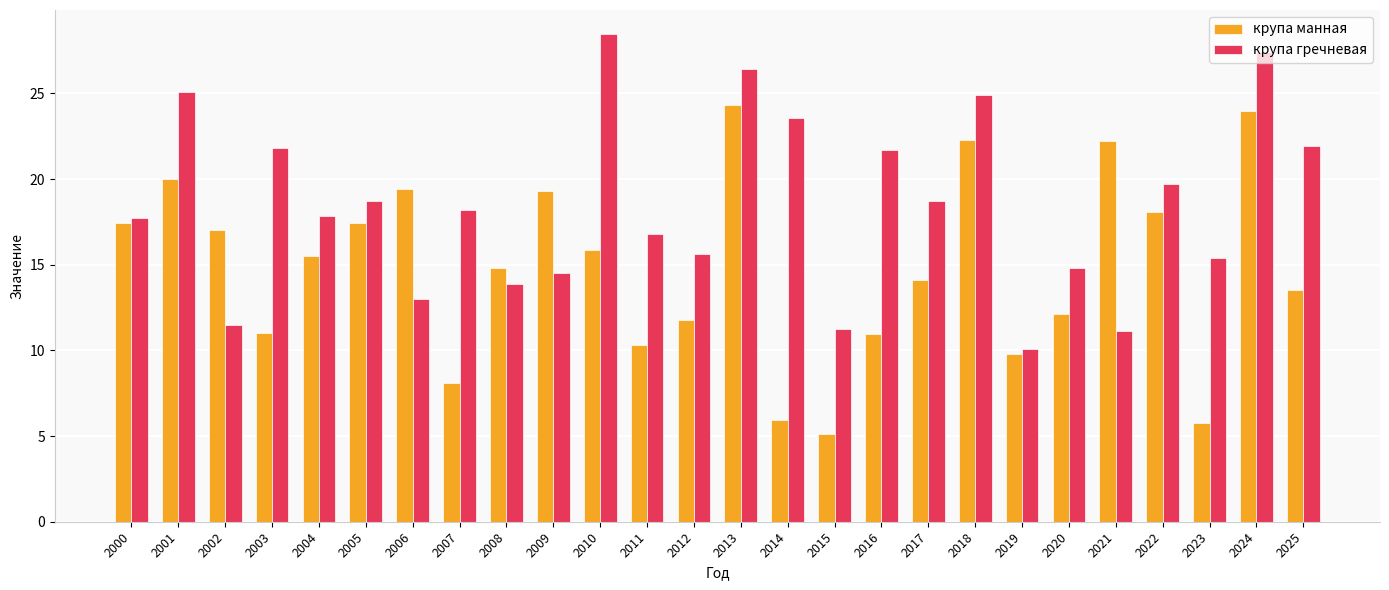

Is the value of крупа гречневая at 2010 greater than the value of крупа манная at 2000?

Yes